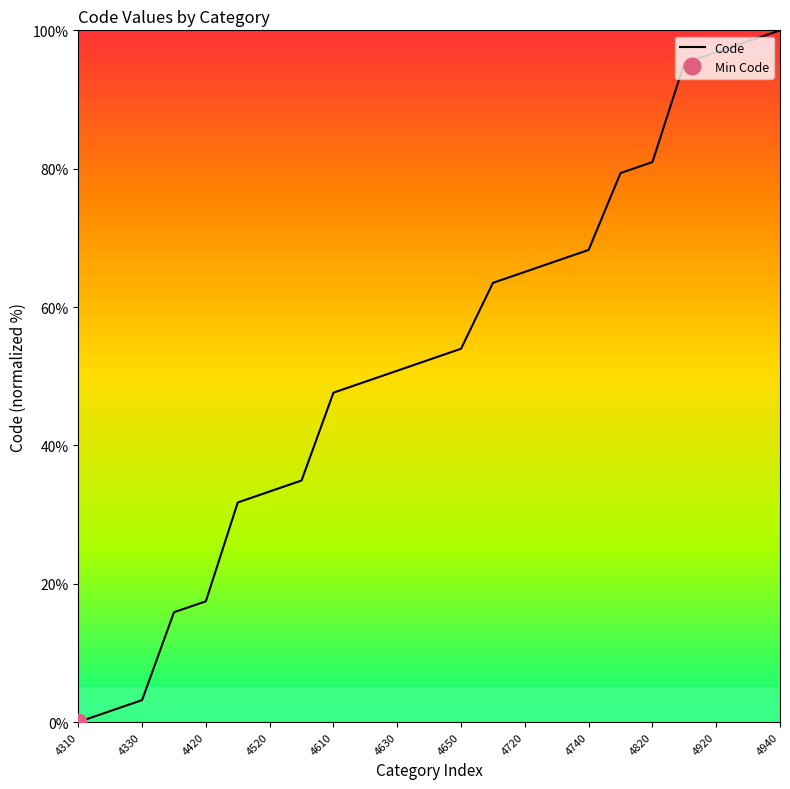

Reading left to right, extract all data points from this chart.

0.0	1.6	3.2	15.9	17.5	31.7	33.3	34.9	47.6	49.2	50.8	52.4	54.0	63.5	65.1	66.7	68.3	79.4	81.0	95.2	96.8	98.4	100.0